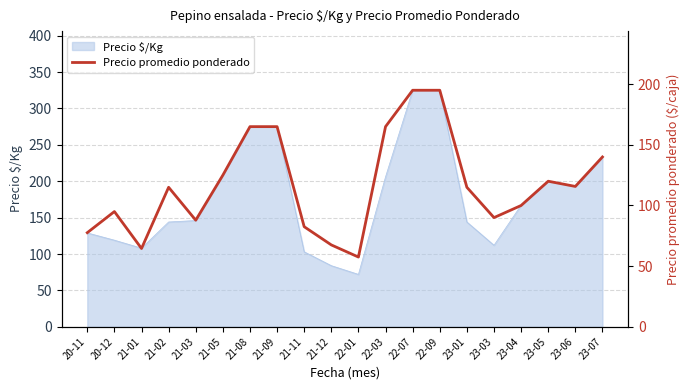

Is it true that Precio $/Kg equals 275 at 21-09?

True